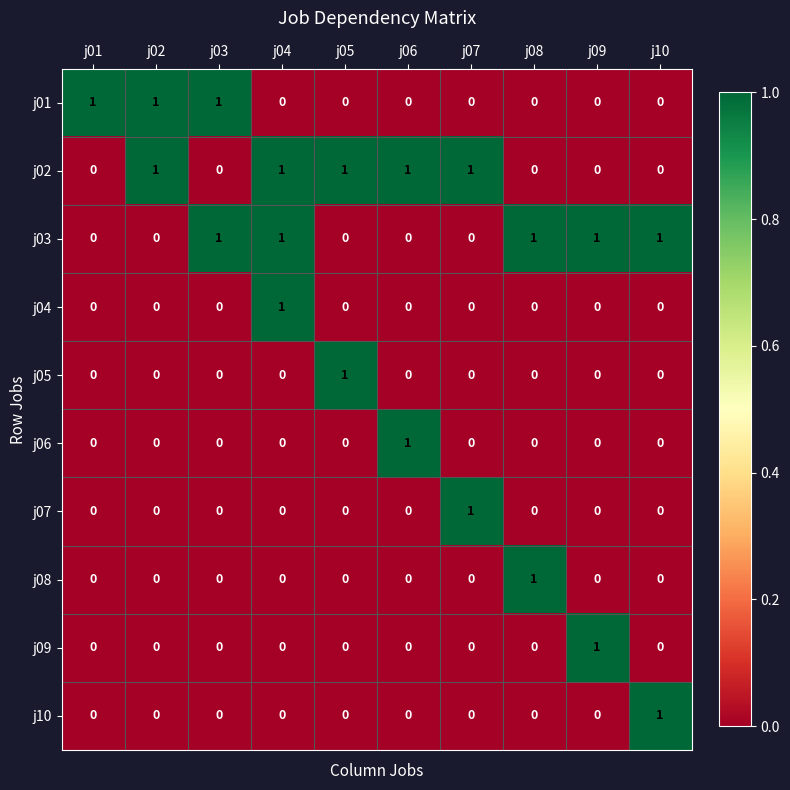

At how many categories does at least one series exceed 0?

10